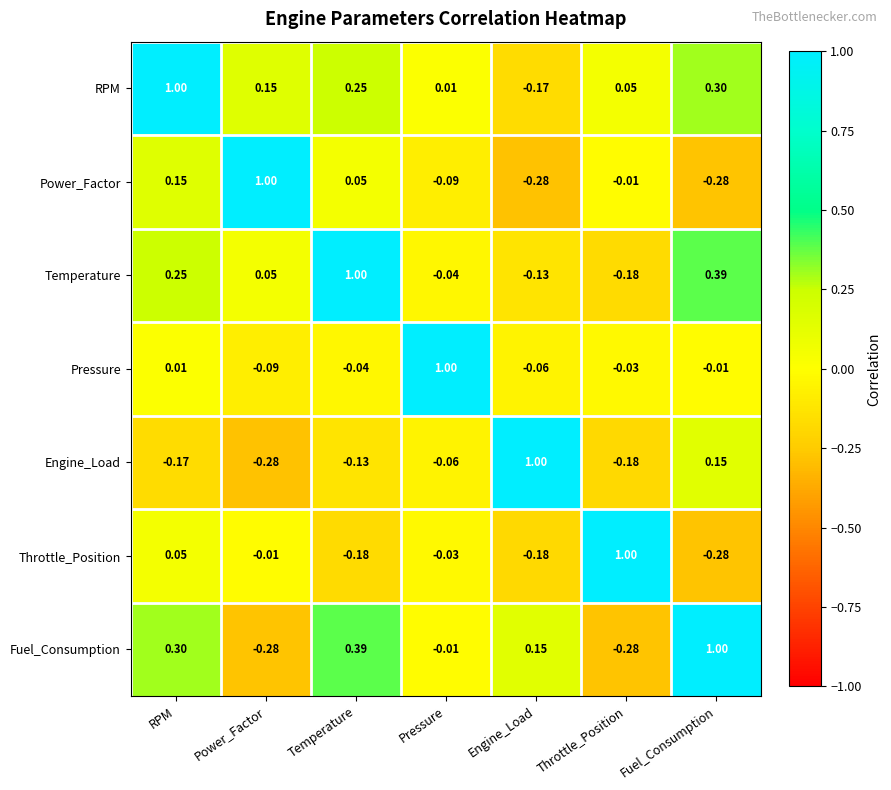

Which series has the largest total across all categories?

RPM